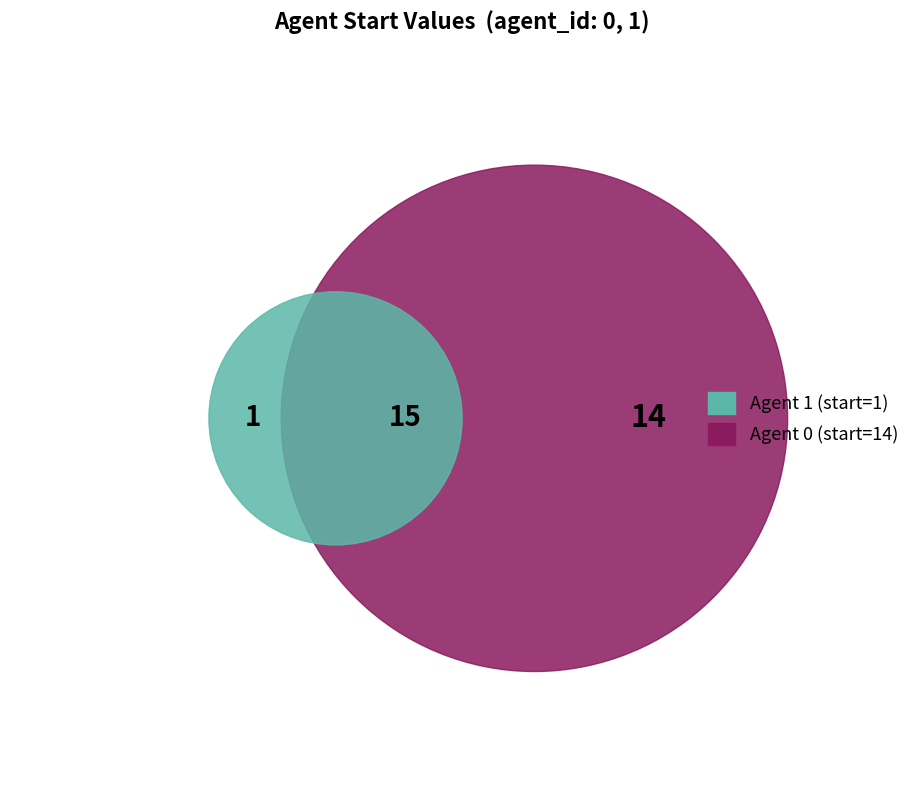

To the nearest percent, what is the difference between the largest and smallest slice percentages?

87%